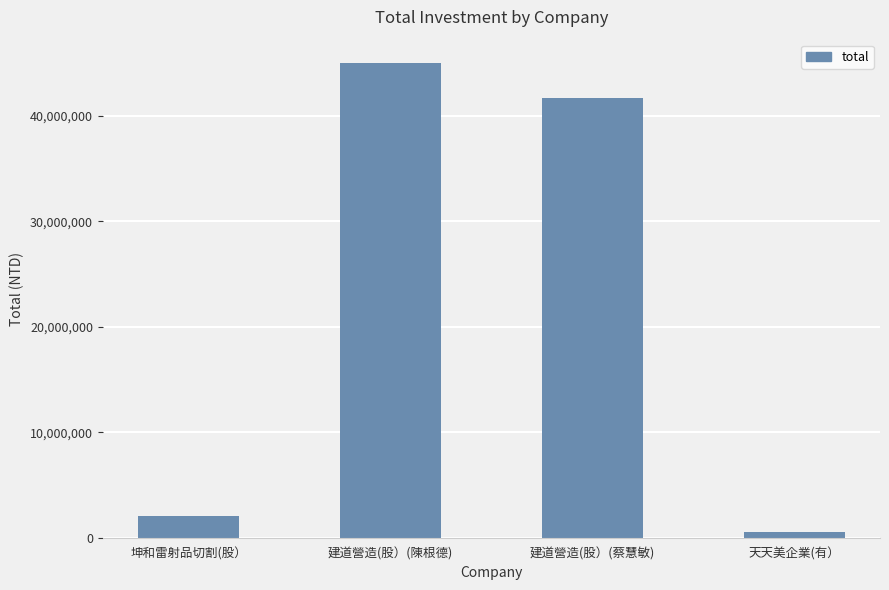

True or false: the data shows 45000000 at 建道營造(股）(陳根德).

True